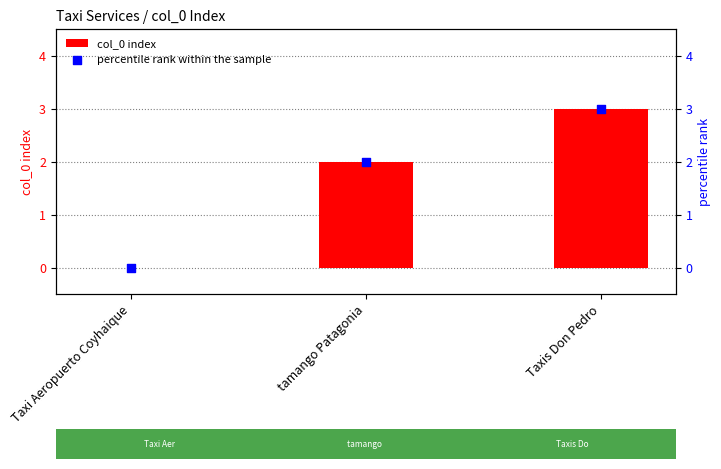

Is the value of percentile rank within the sample at Taxi Aeropuerto Coyhaique greater than the value of col_0 index at tamango Patagonia?

No